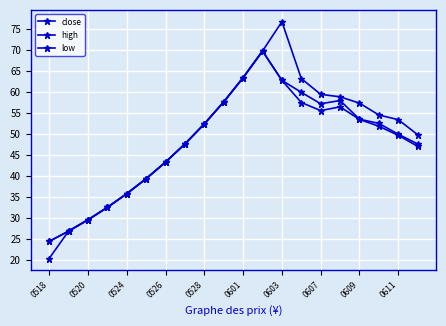

What is the value of the close point at the 1st from the left?

24.4